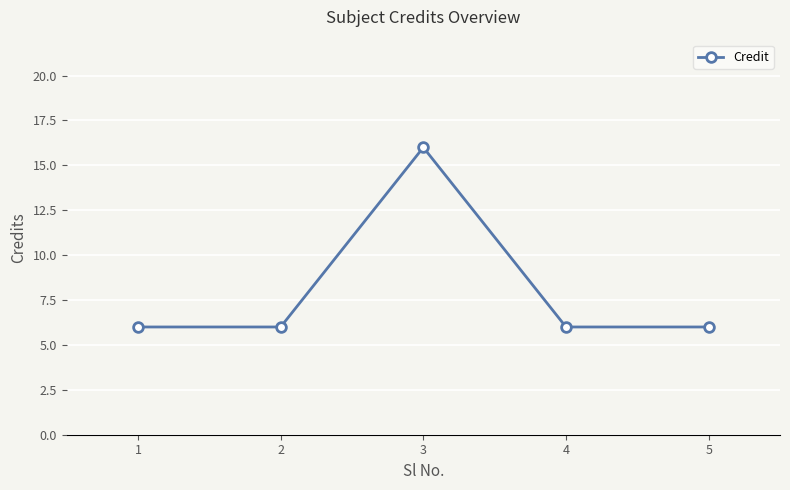

The chart shows a value of 6 at 2. True or false?

True